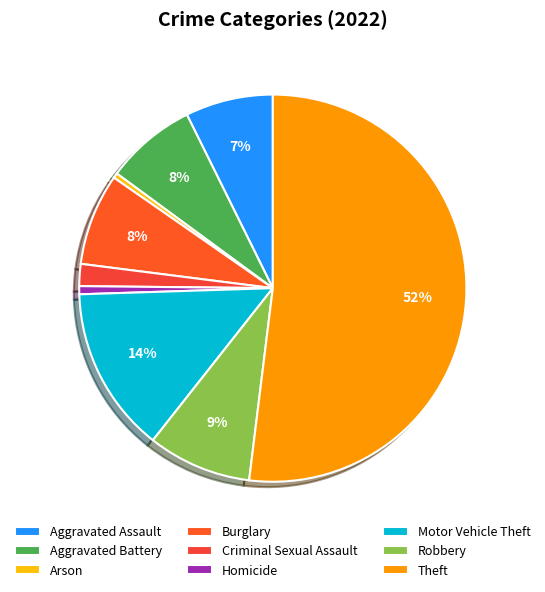

Combined, do Theft and Aggravated Battery account for over 50%?

Yes